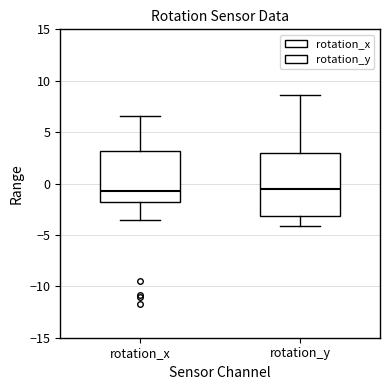

Reading left to right, read every box against the y-axis: the position of its median line, the range the box covers, and the ends of its whiskers. The values are not printed on the chart, so give them approximately, as read against the axis.

rotation_x: median -0.5, box -2.0 to 3.0, whiskers -3.5 to 6.5
rotation_y: median -0.5, box -3.0 to 3.0, whiskers -4.0 to 8.5